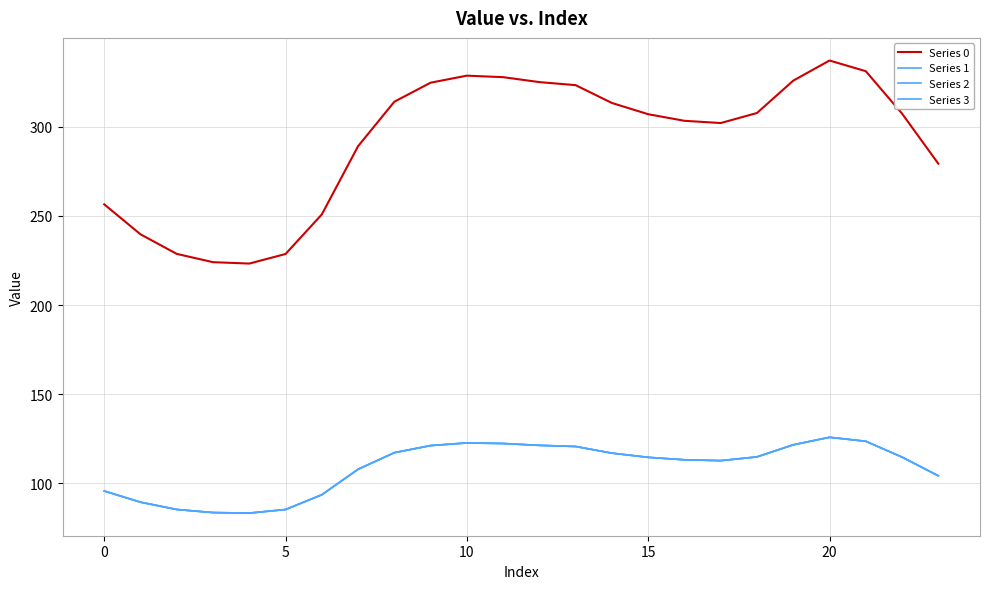

Does the chart have visible grid lines?

Yes